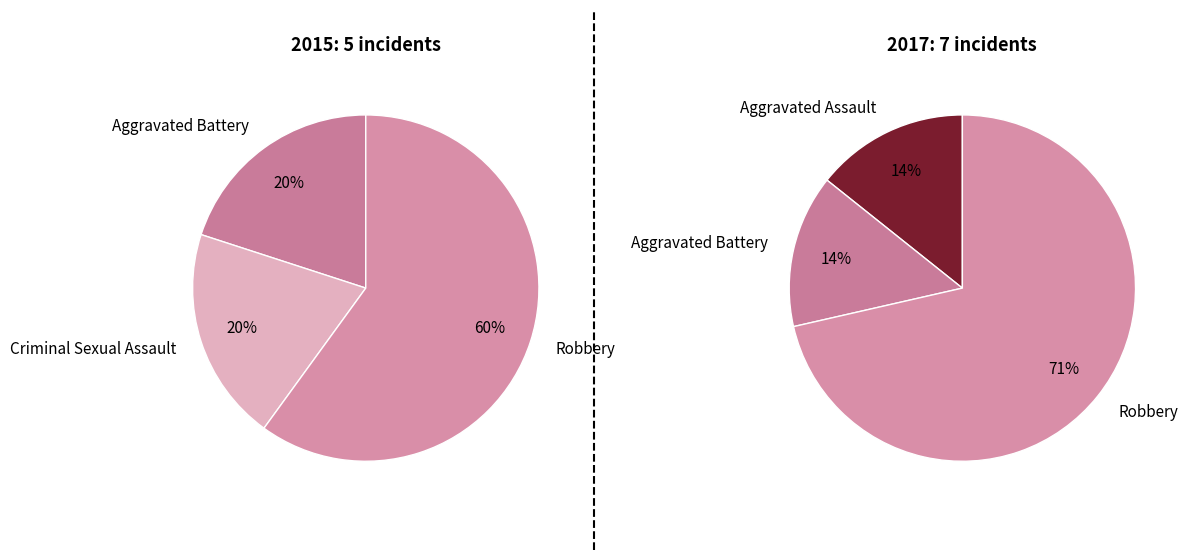

How many segments does this pie chart have?

4